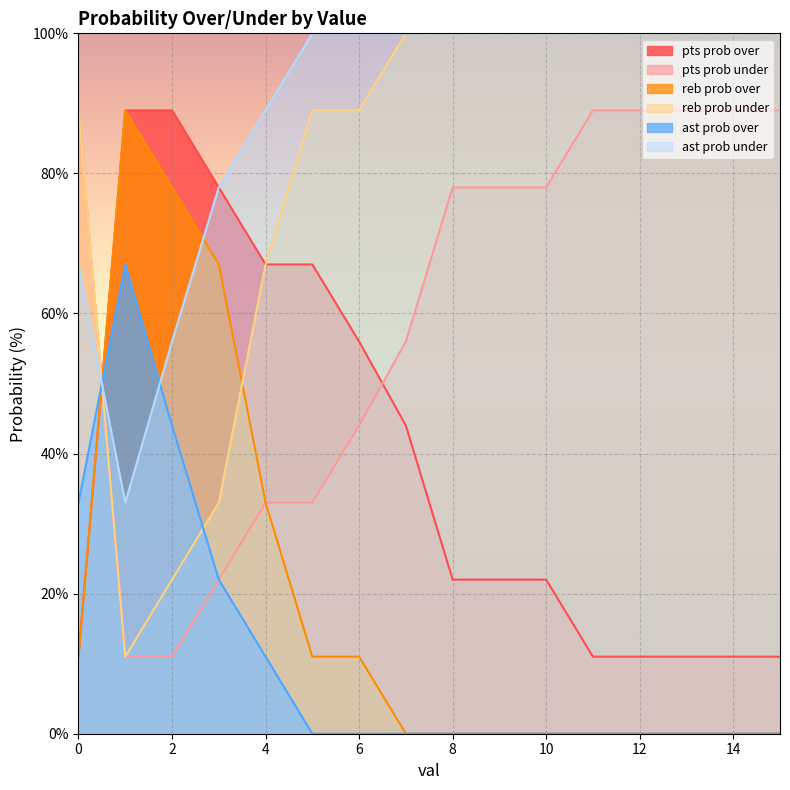

How many categories are shown in the chart?

16